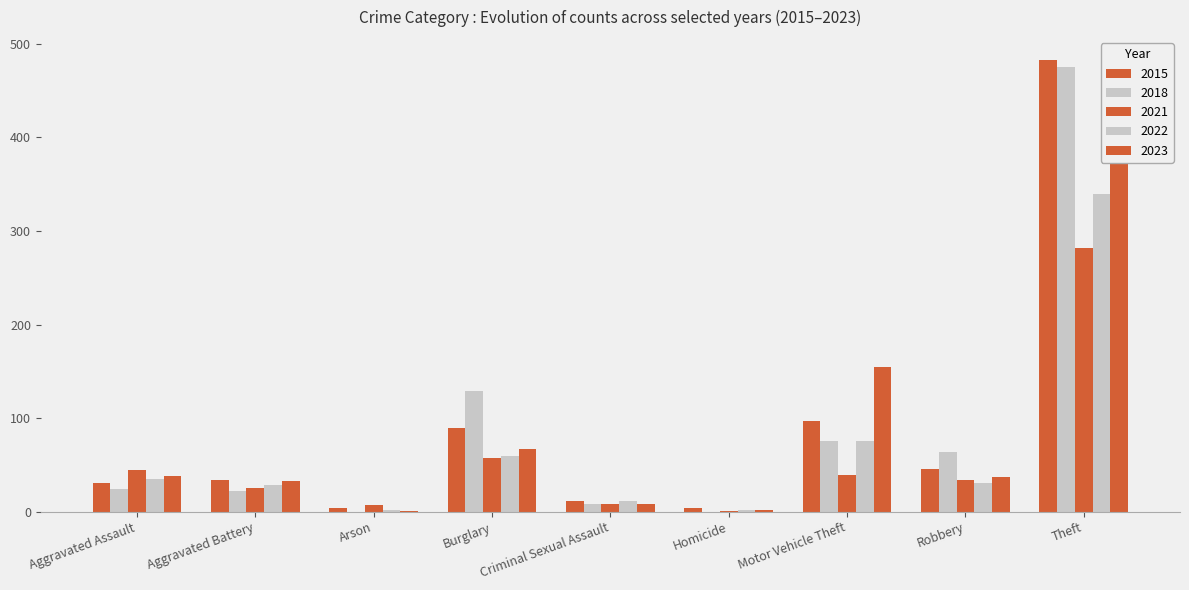

What is the greatest value displayed?

483